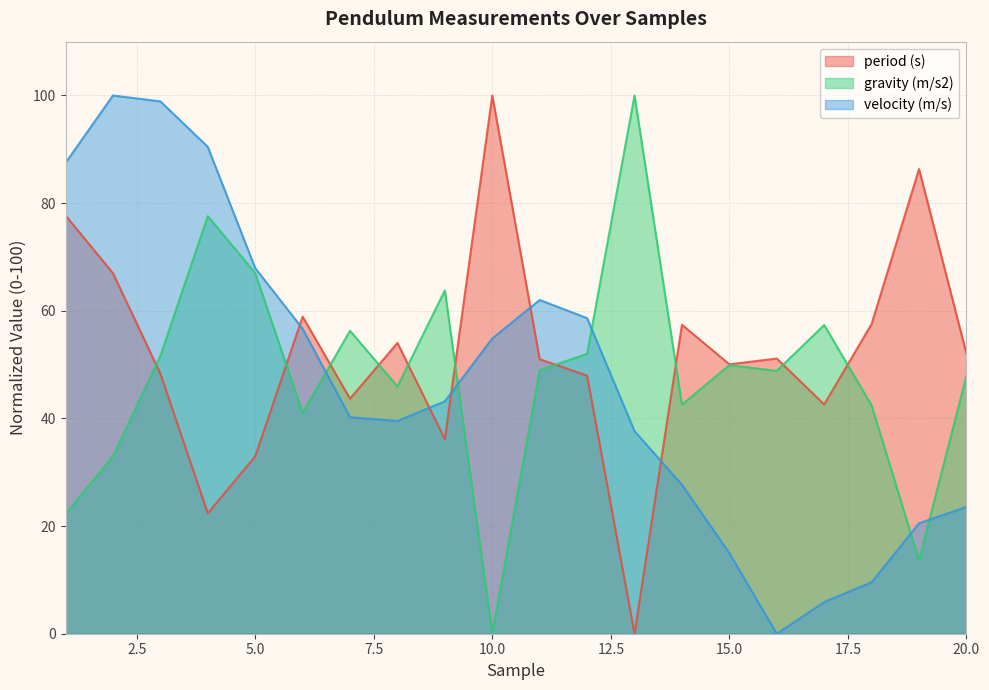

The value of gravity (m/s2) at 9 is 21.9. True or false?

False